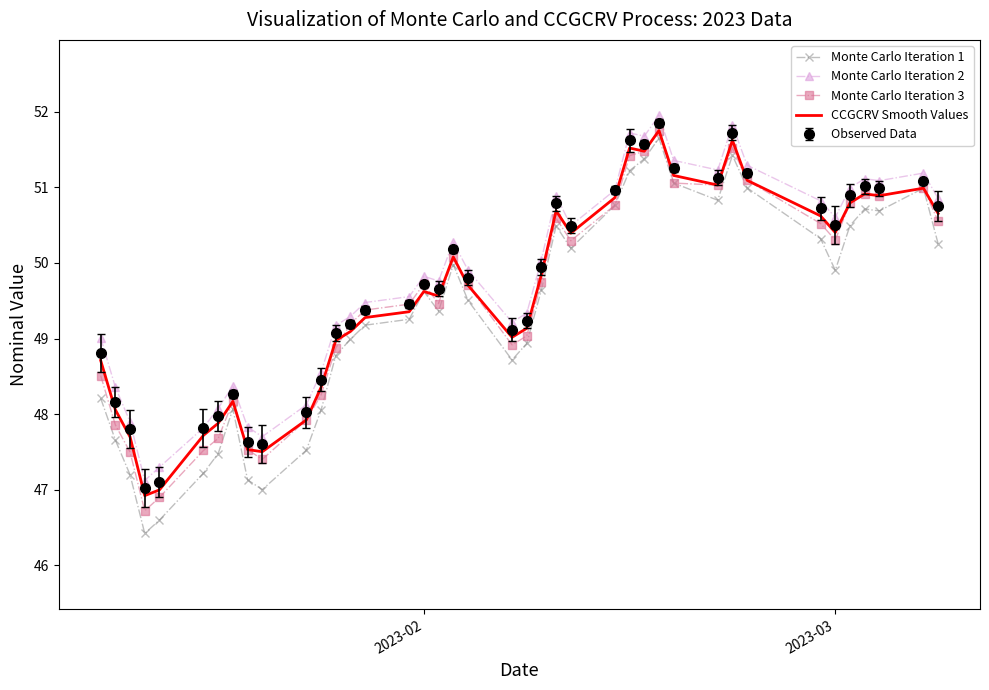

What is the highest value of the Observed Data series?

51.9